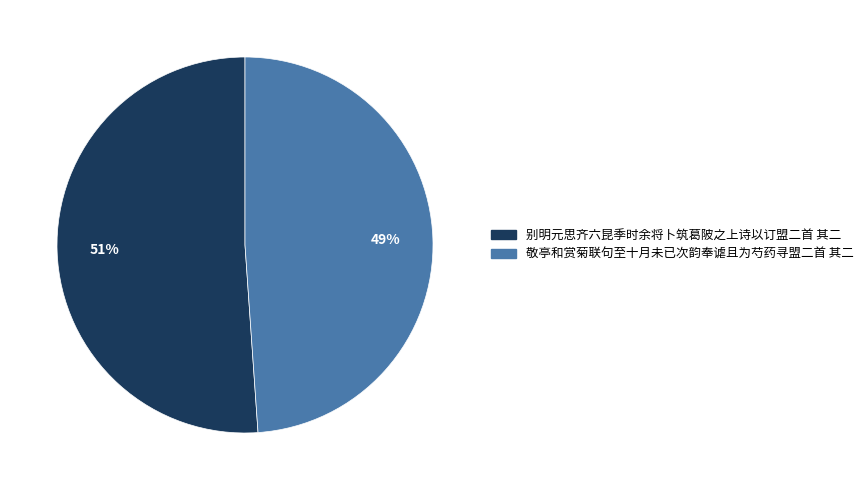

To the nearest percent, what is the average slice percentage?

50%